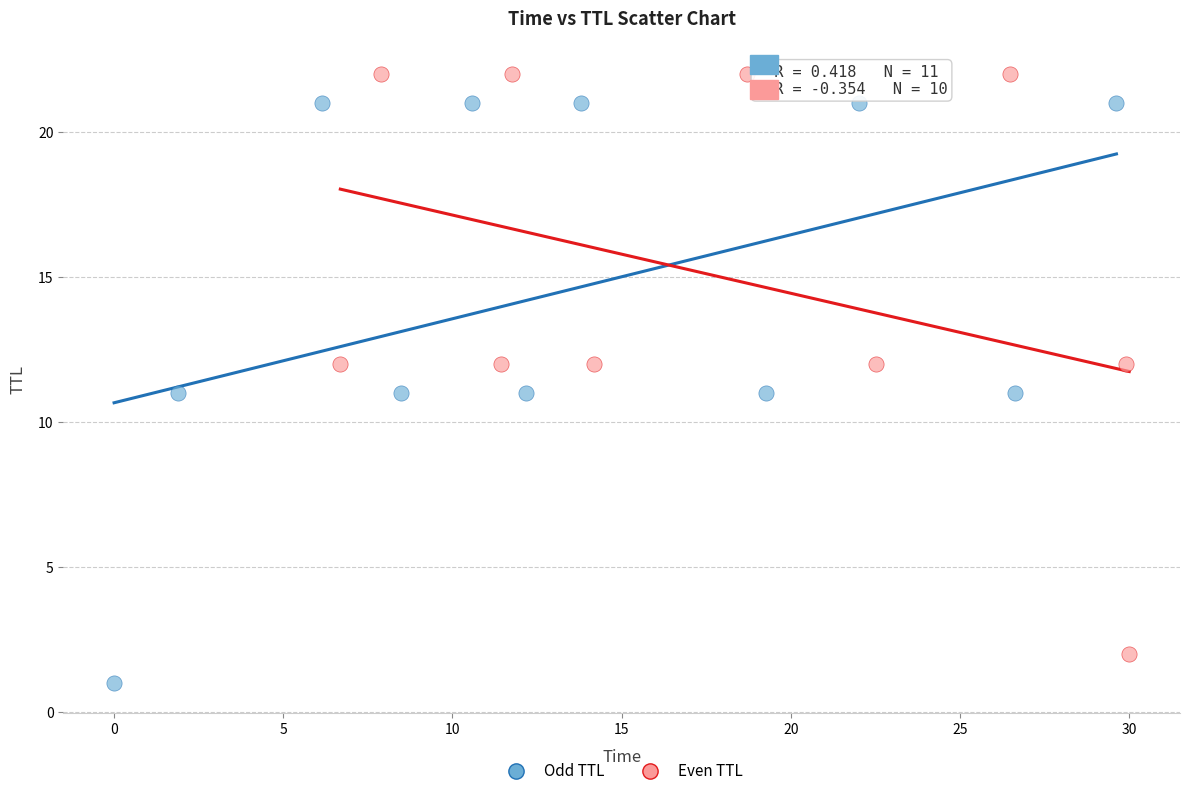

Which series contains the lowest Y value?

Odd TTL